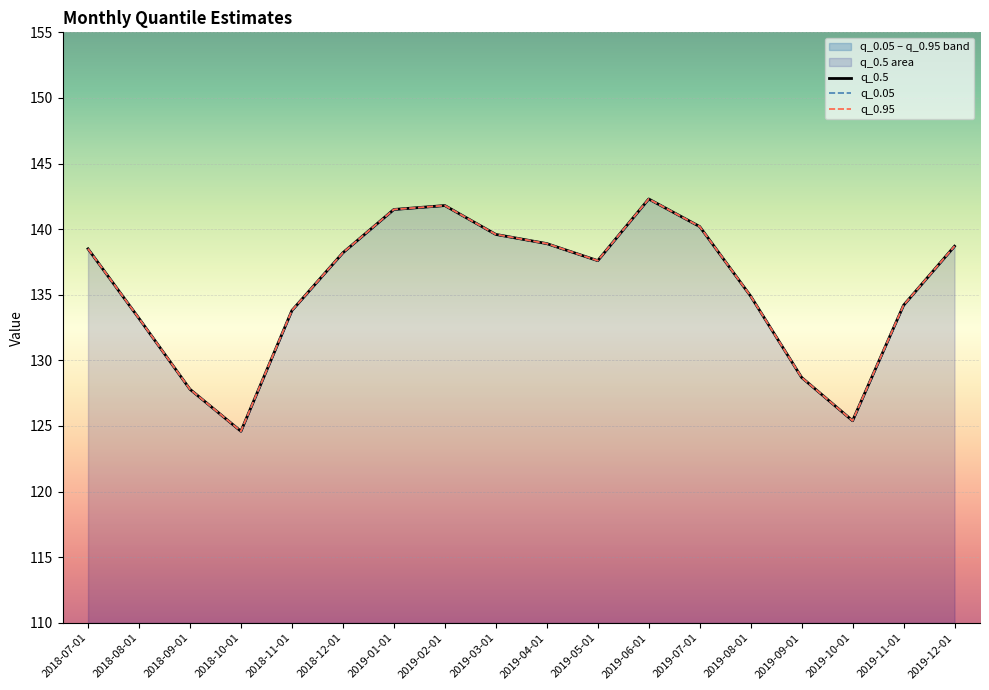

At which category does the chart reach its minimum across all series?

2018-10-01